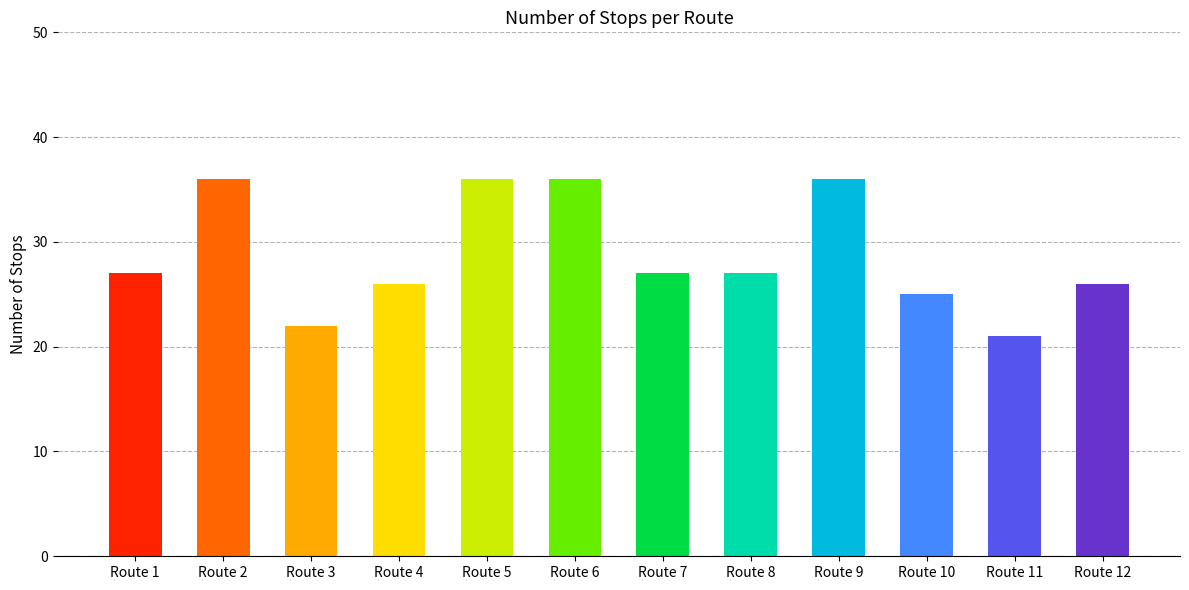

What is the sum of the values at Route 10 and Route 7?

52